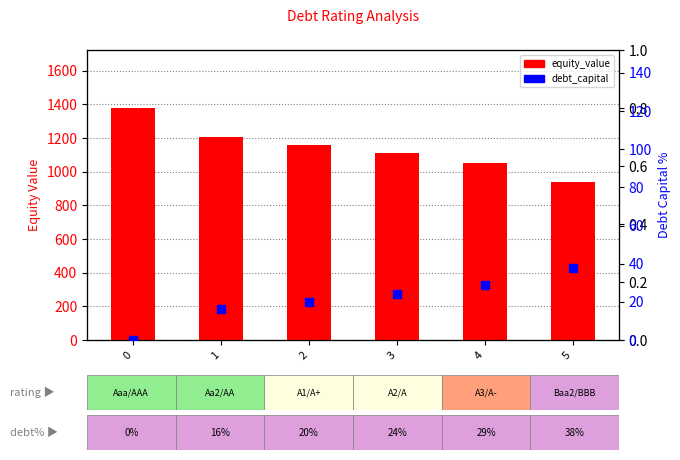

At how many categories does at least one series exceed 808?

6